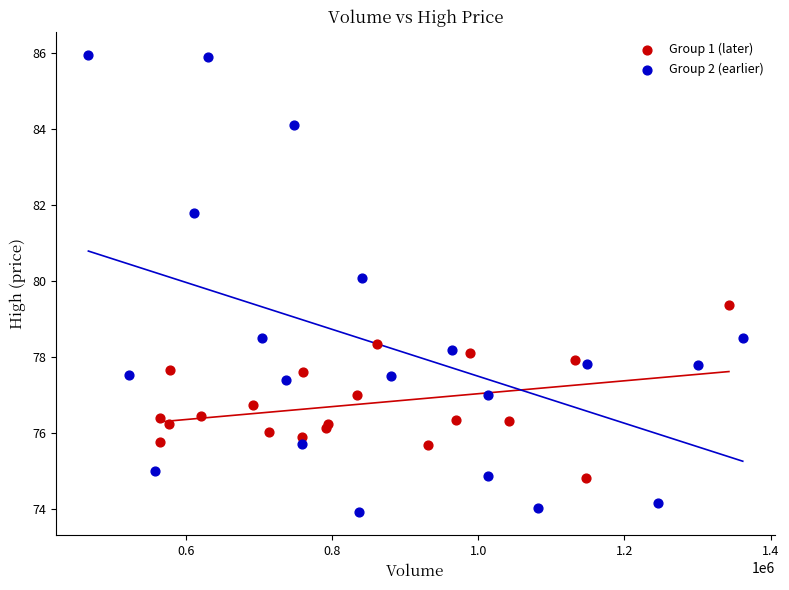

Which series reaches the minimum Y coordinate?

Group 2 (earlier)